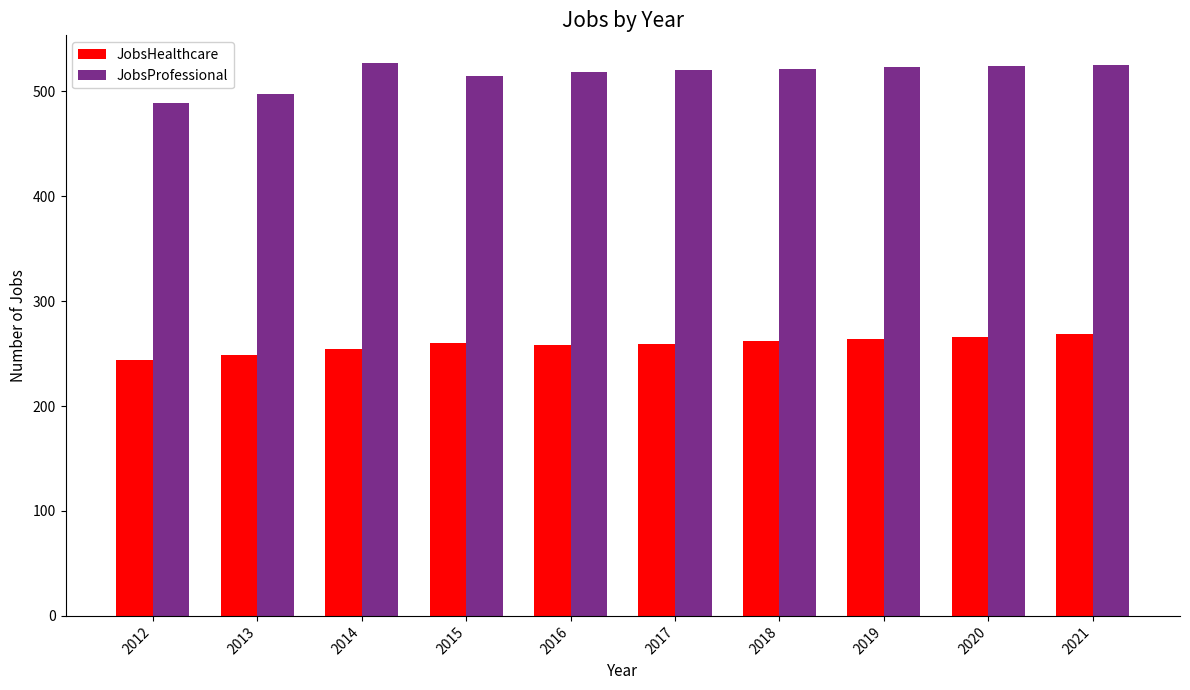

Which series has the widest spread of values?

JobsProfessional